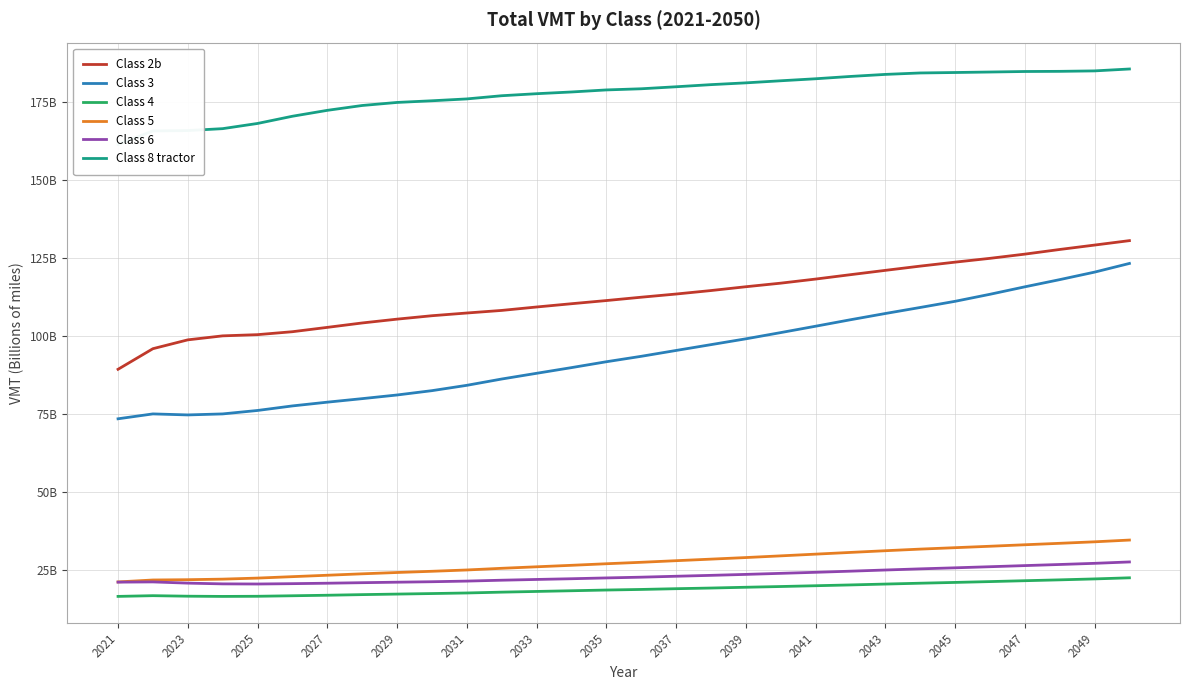

Is it true that Class 2b equals 118.3 at 2041?

True